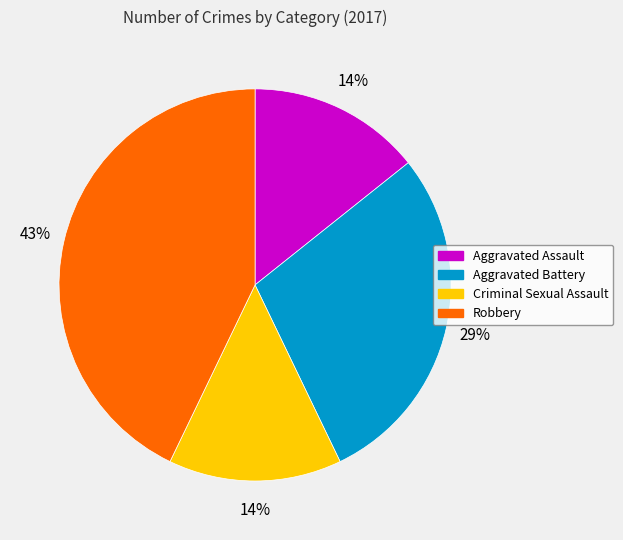

To the nearest percent, what portion does Aggravated Assault represent?

14%